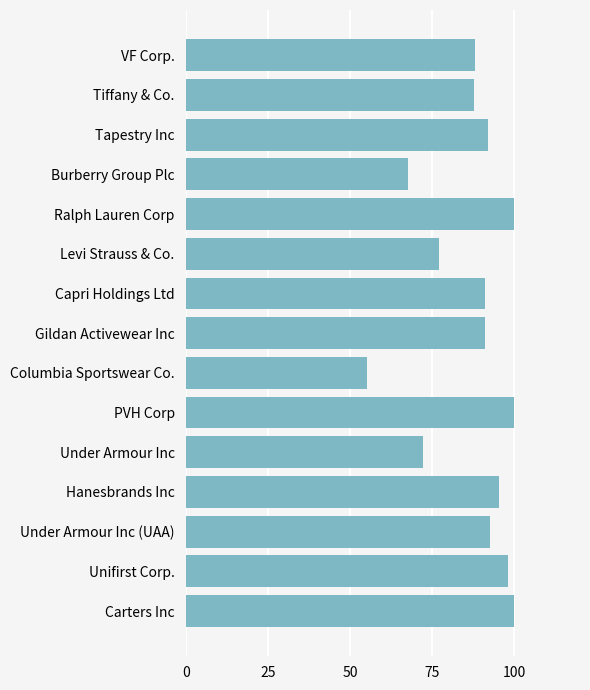

How many series are shown in this chart?

1